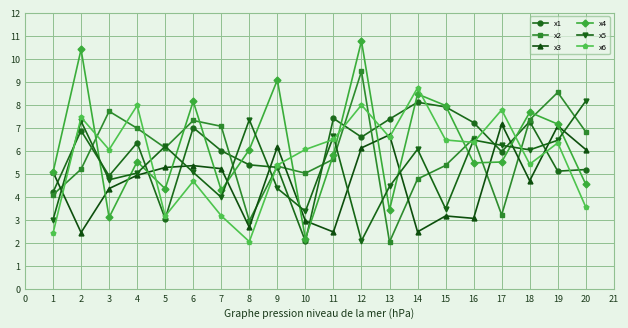

What is the sum of the x2 values at 13 and 6?

9.4